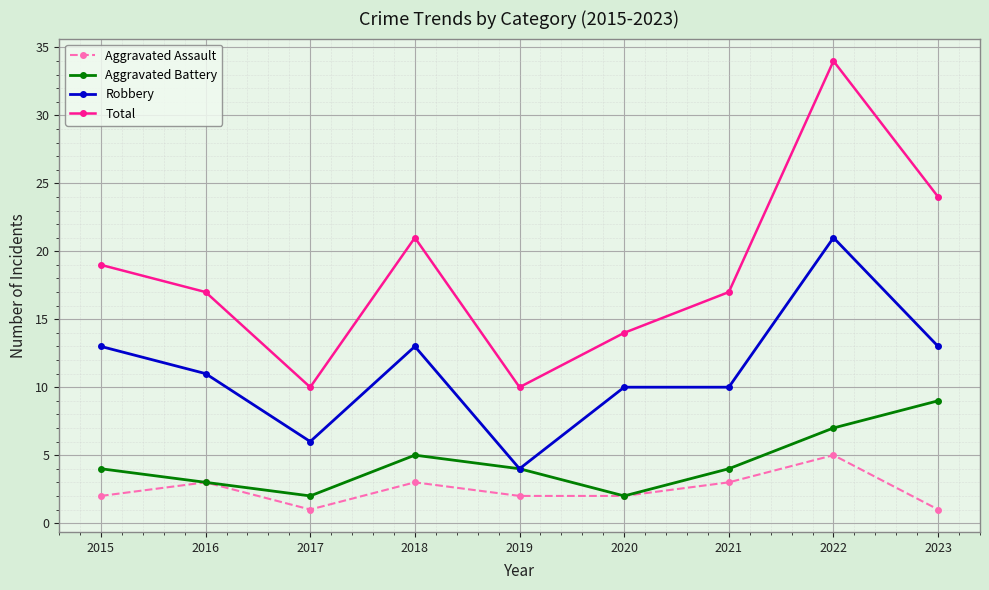

True or false: Robbery and Total cross at least once.

False